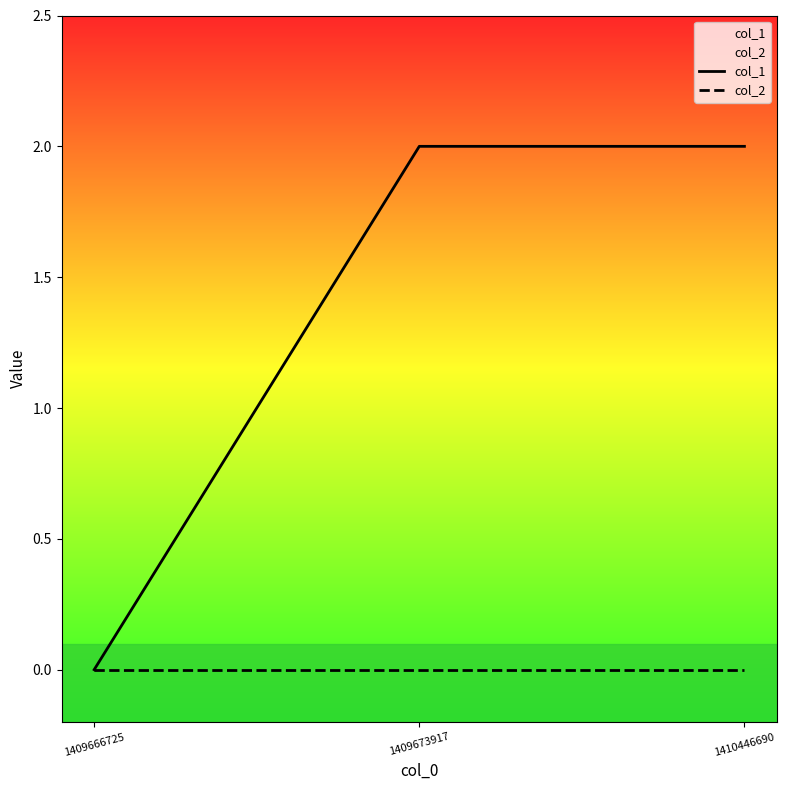

Reading left to right, extract all data points from this chart.

col_1: 0	2	2
col_2: 0	0	0